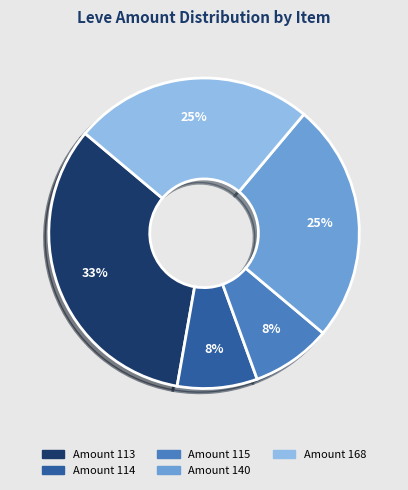

Is there any slice that represents more than half of the pie?

No